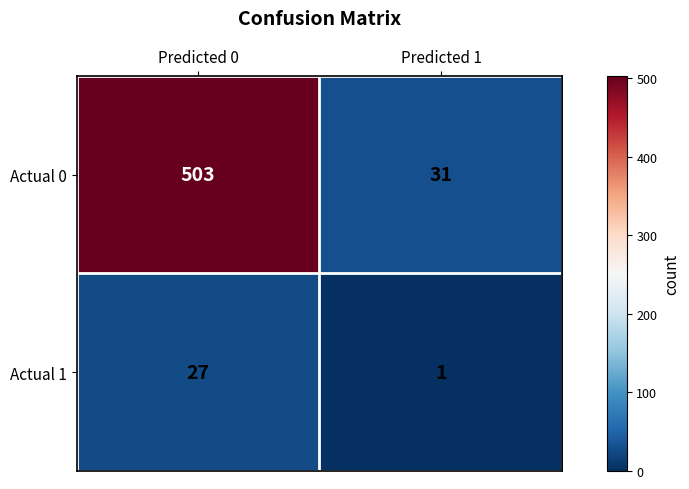

Reading left to right, what are all the values shown in this chart?

Actual 0: Predicted 0=503	Predicted 1=31
Actual 1: Predicted 0=27	Predicted 1=1